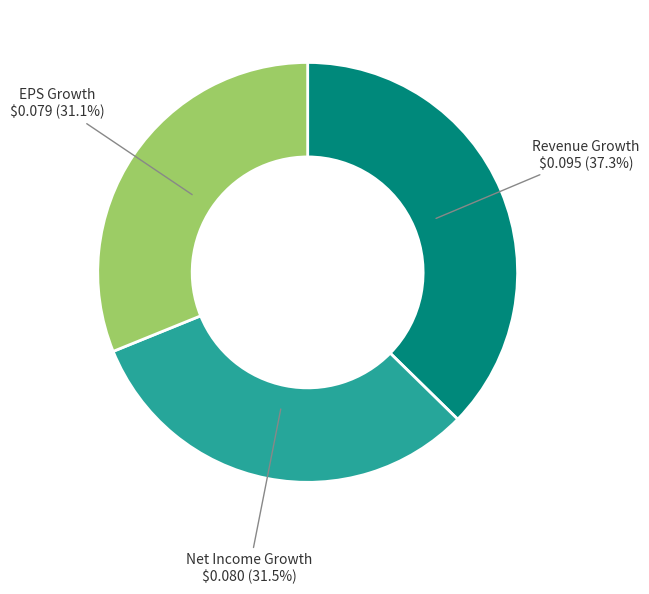

Is there any slice that represents more than half of the pie?

No